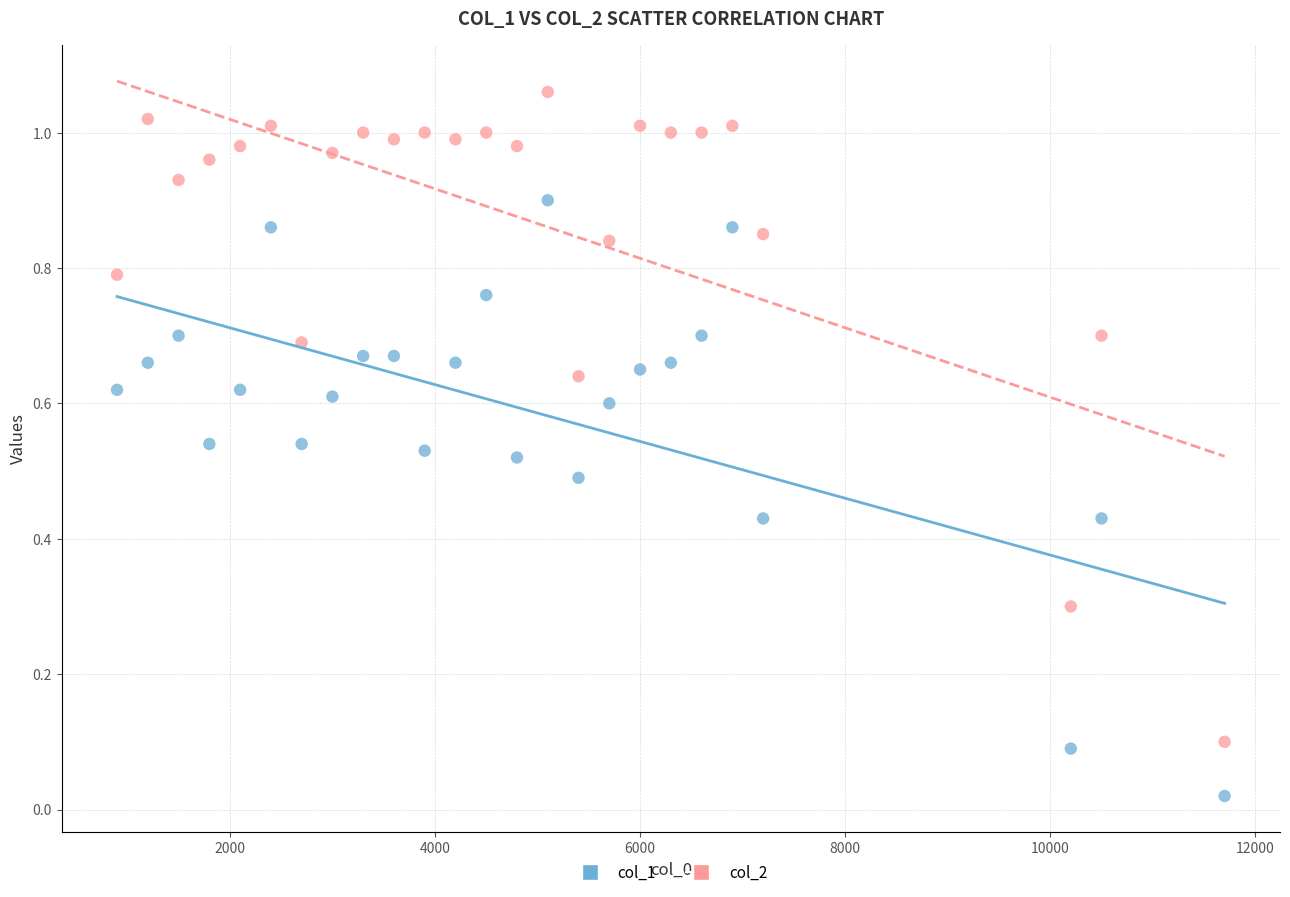

Which series contains the lowest Y value?

col_1